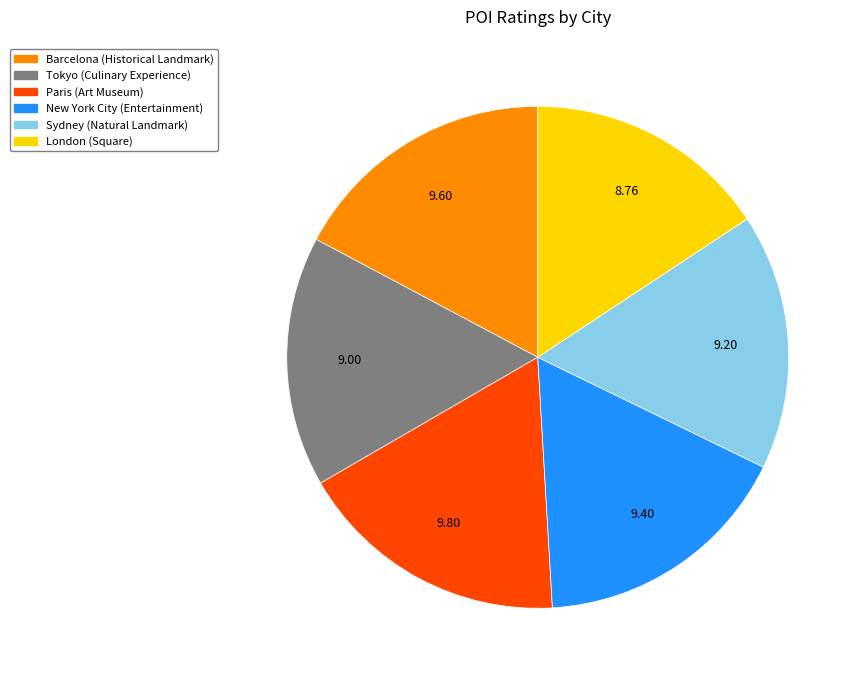

Does any single category account for the majority?

No